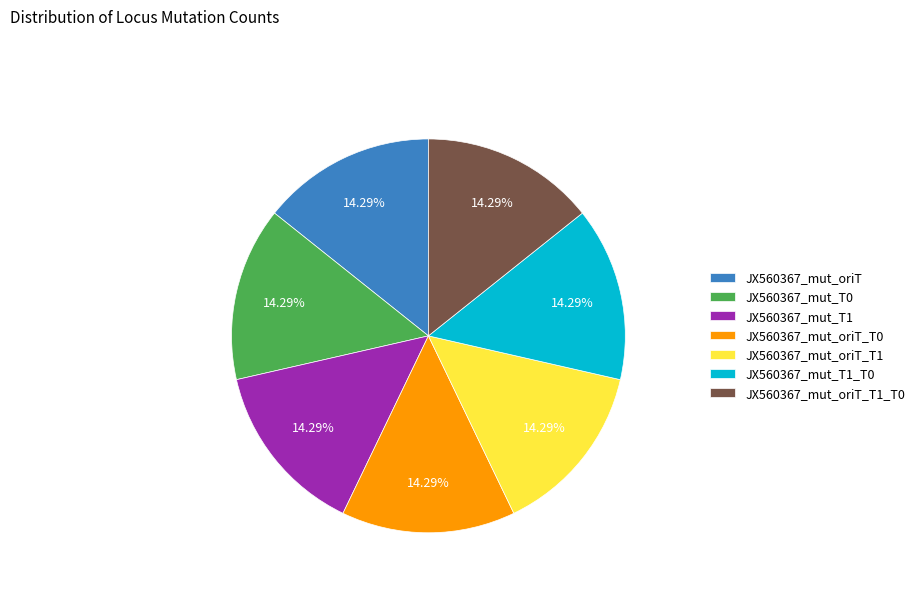

What portion of the pie excludes JX560367_mut_oriT_T1?

85.7%